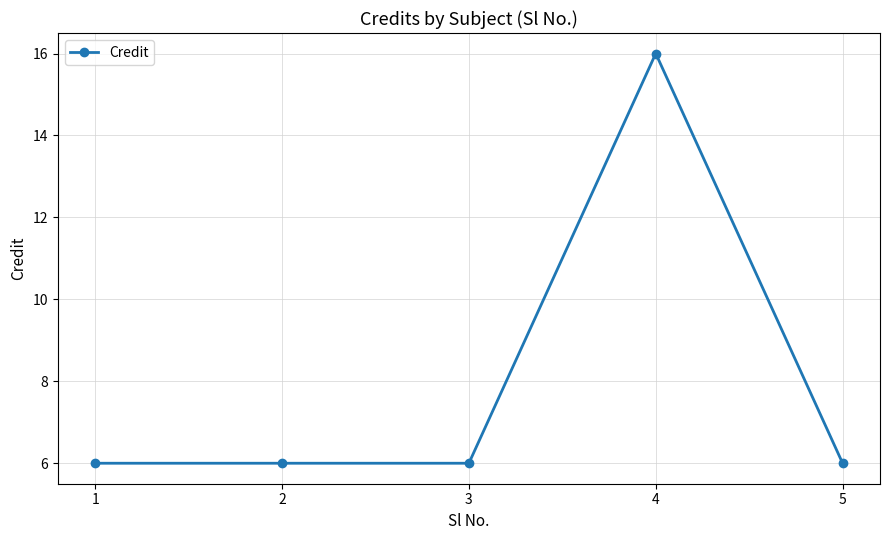

What is the value of the 2nd point from the left?

6